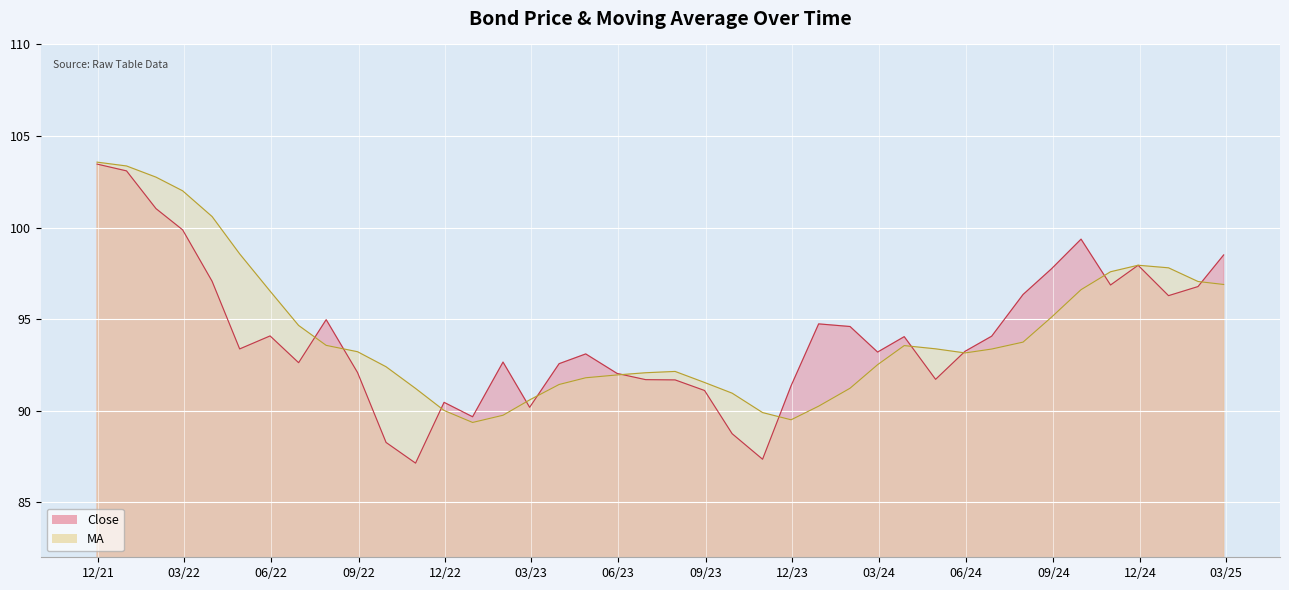

True or false: MA has a value of 89.5 at 2023-11-30.

True